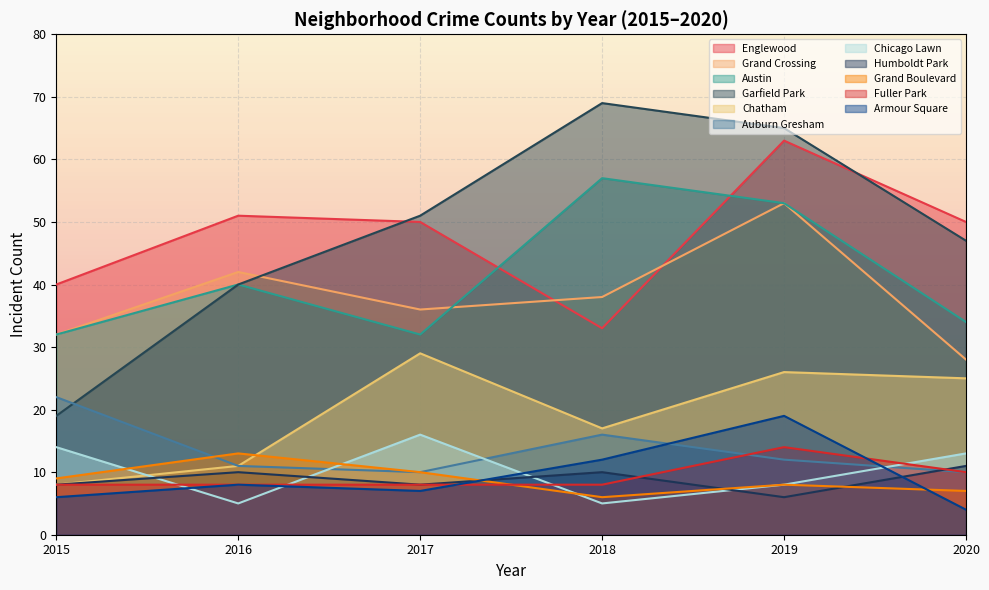

List the series in order of their peak value, lowest first.

Humboldt Park, Grand Boulevard, Fuller Park, Chicago Lawn, Armour Square, Auburn Gresham, Chatham, Grand Crossing, Austin, Englewood, Garfield Park